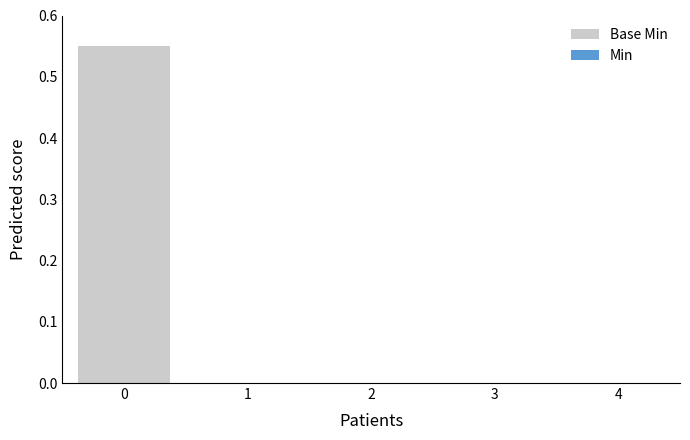

Is it true that the value at 2 is 0.0?

True